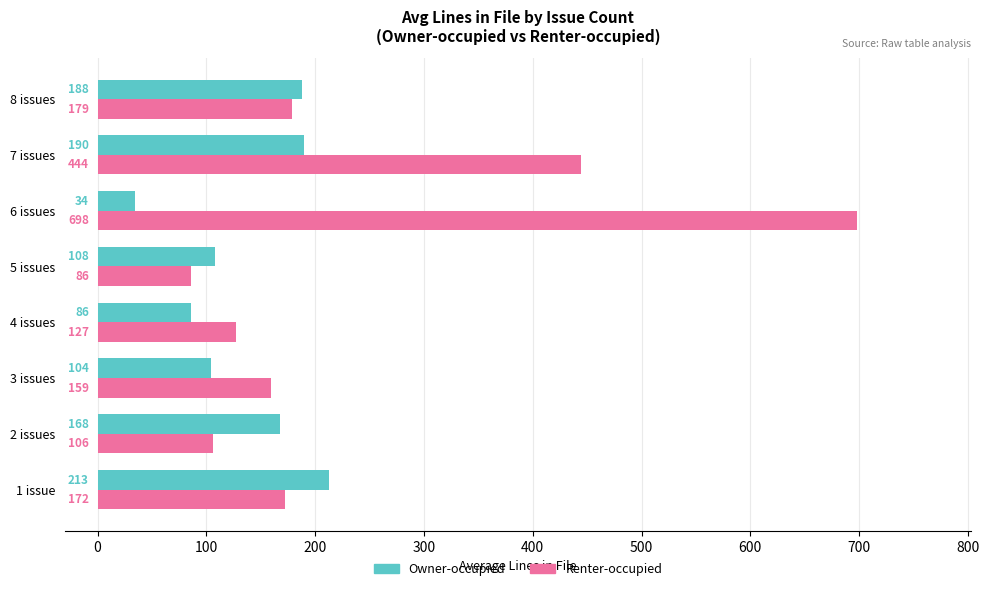

Is it true that Renter-occupied equals 222 at 4 issues?

False